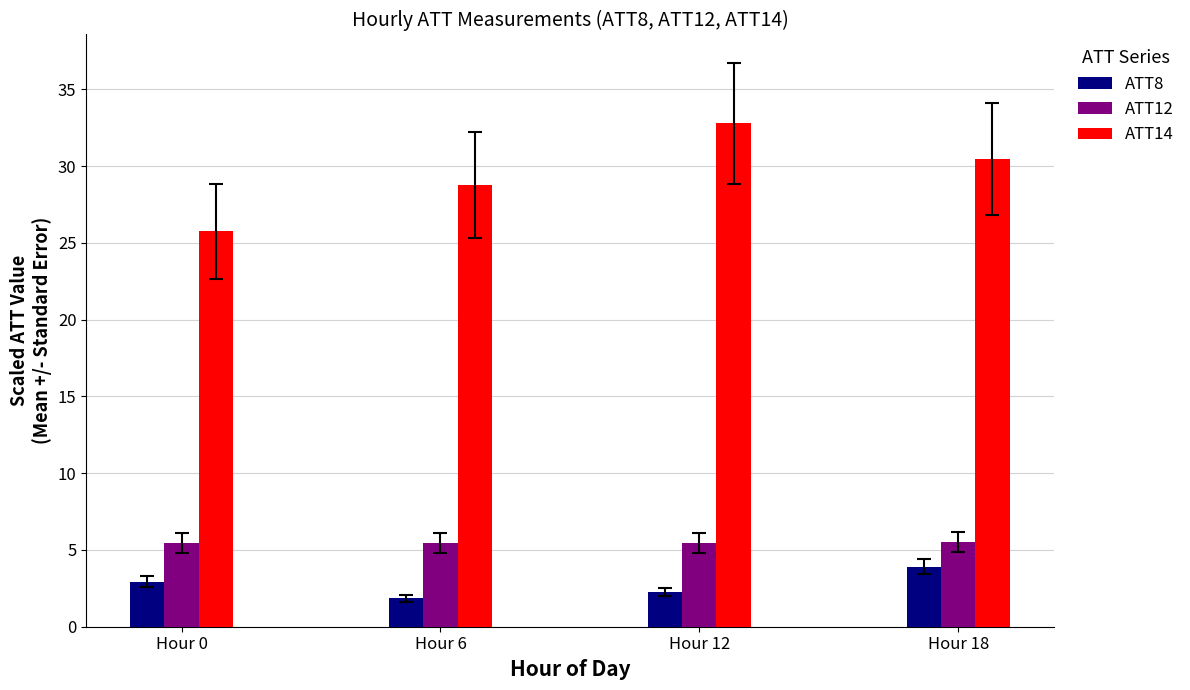

What is the lowest value of the ATT8 series?

1.9